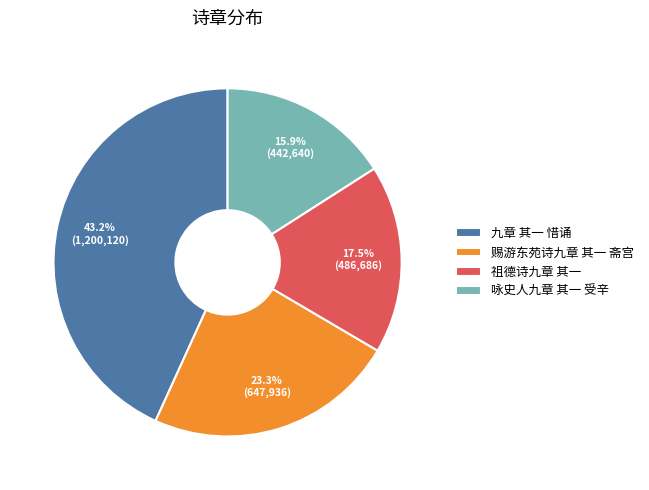

What percentage is NOT represented by 赐游东苑诗九章 其一 斋宫?

76.7%